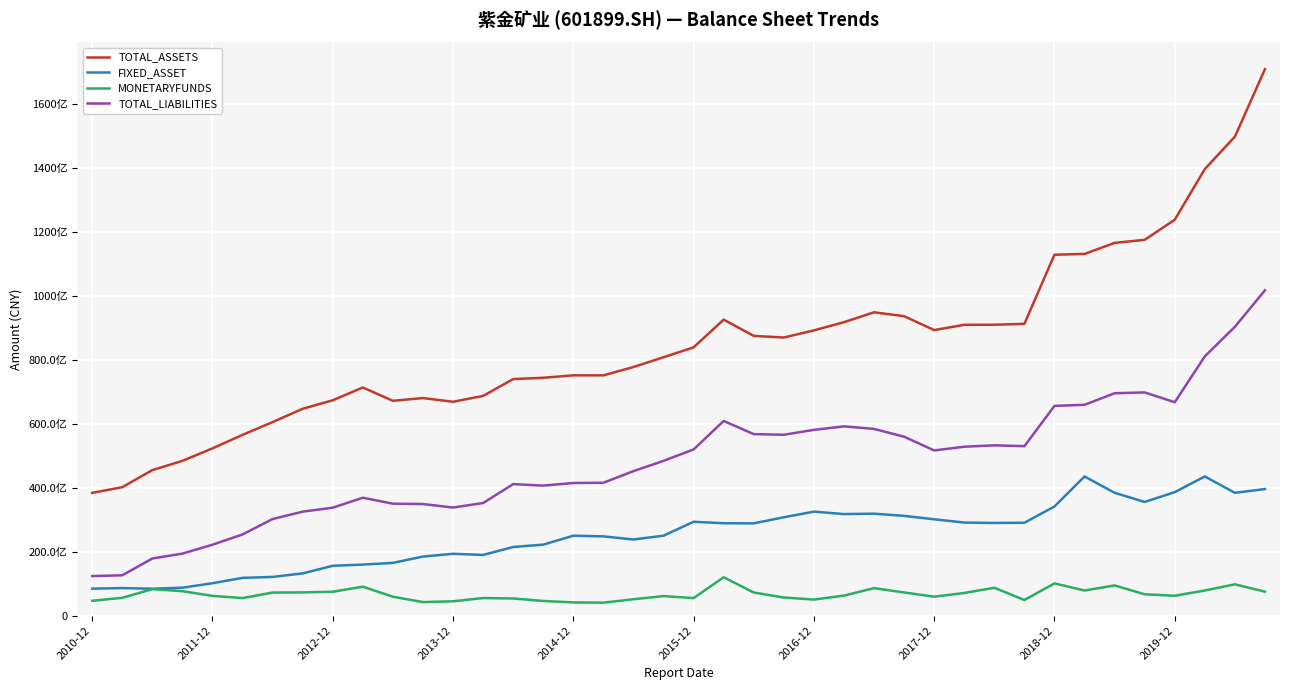

In MONETARYFUNDS, how many points are higher than both neighbors (excluding endpoints)?

10